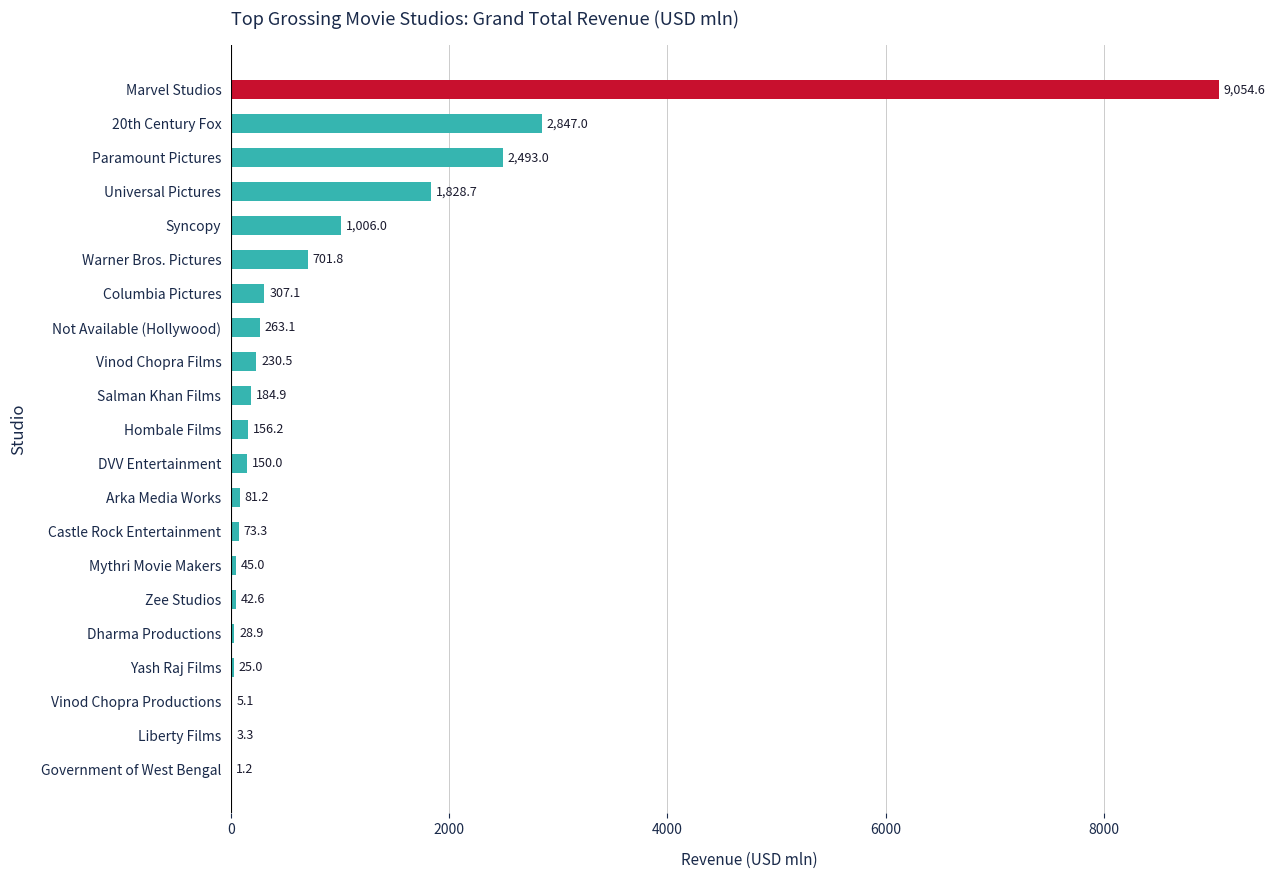

Where is the data nearest to the value 4527?

20th Century Fox